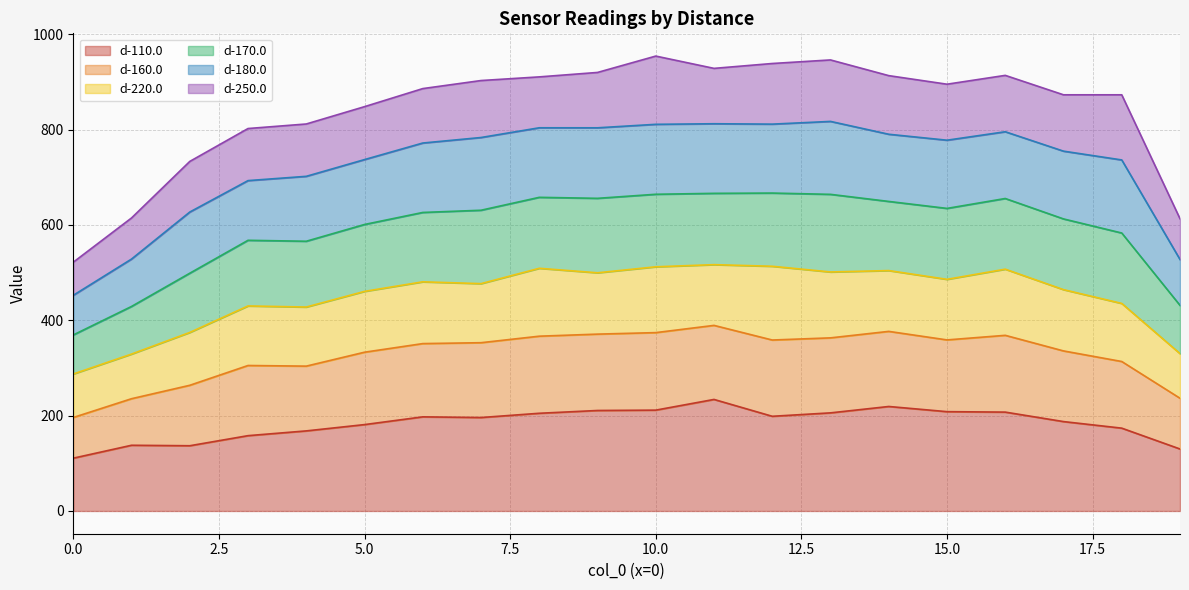

What is the lowest value of the d-110.0 series?

110.7